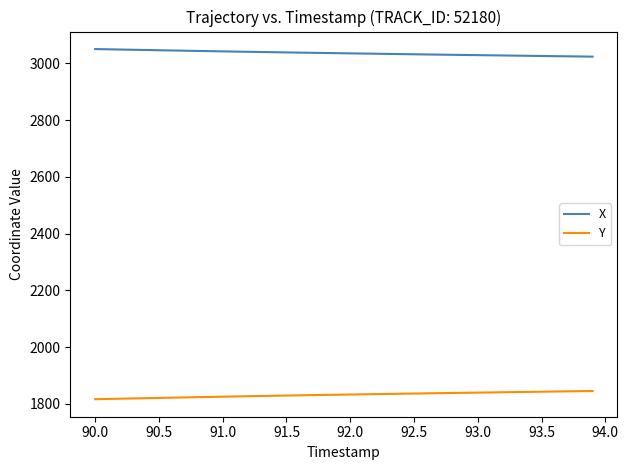

Rank the series by their maximum value, from lowest to highest.

Y, X